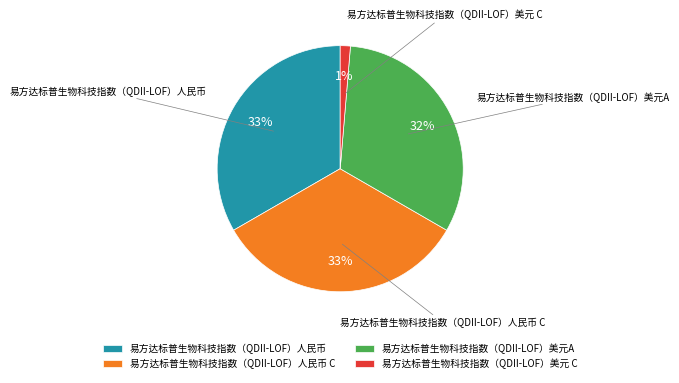

Count the number of slices in the pie.

4